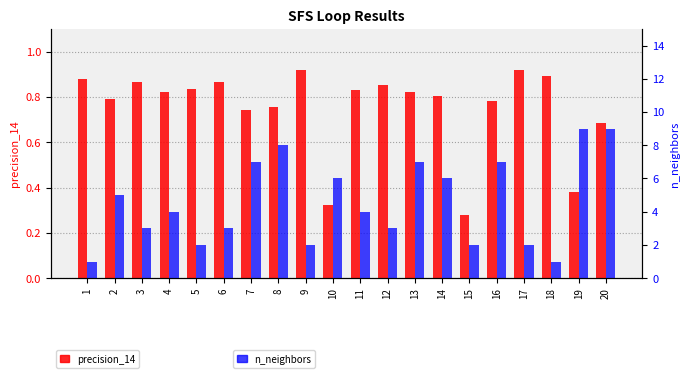

At 16, list the series in order from largest to smallest.

n_neighbors, precision_14